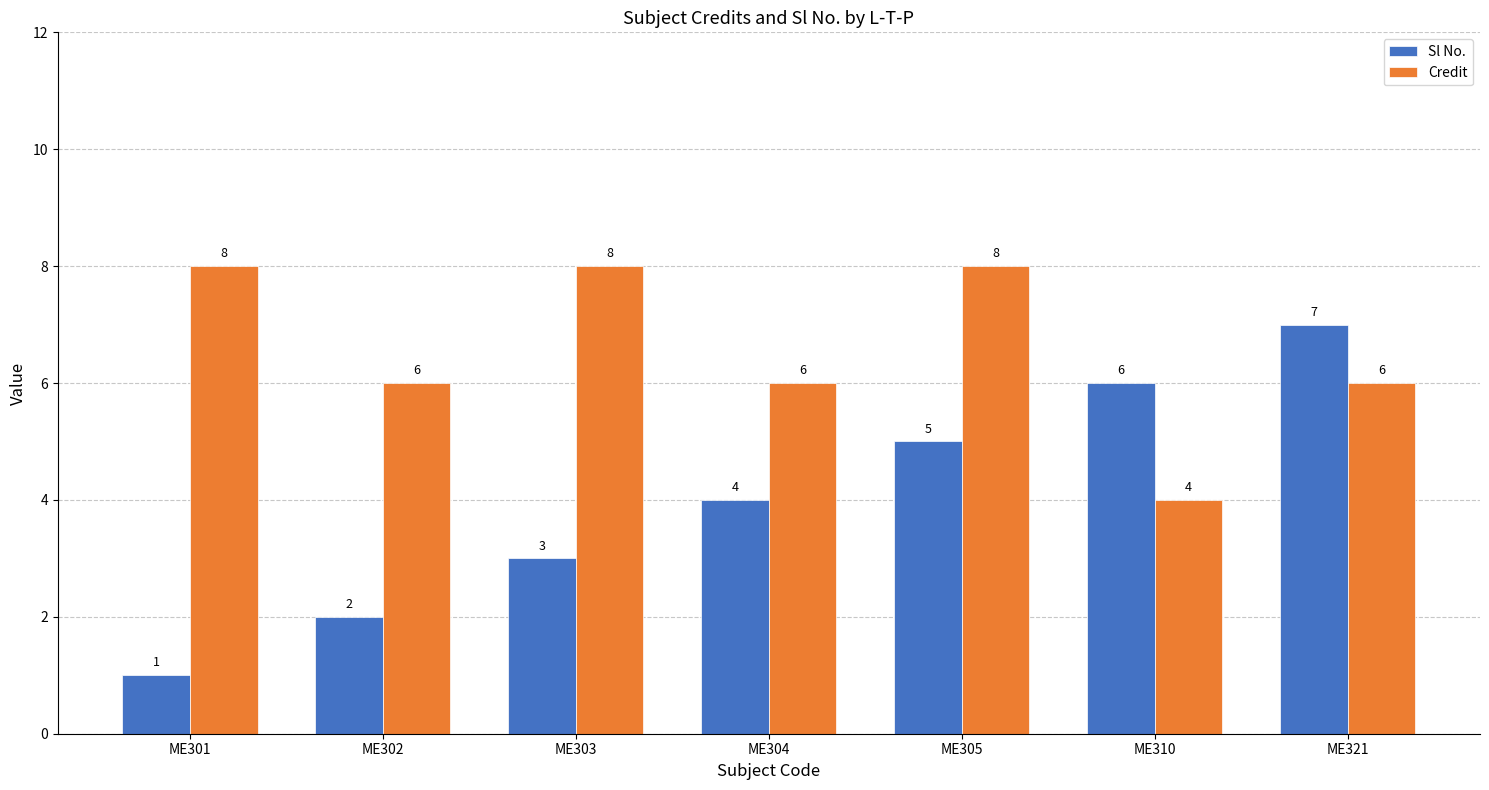

What is the value of the Sl No. bar at the 6th from the left?

6